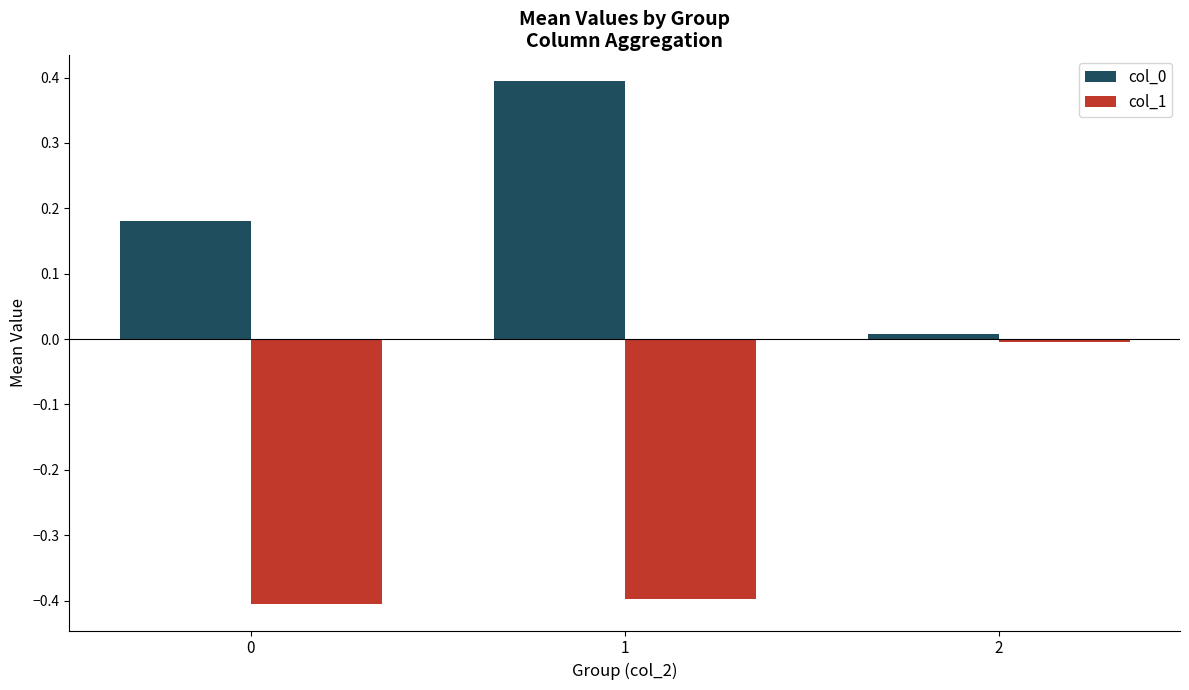

What is the sum of the col_1 values at 1 and 0?

-0.8